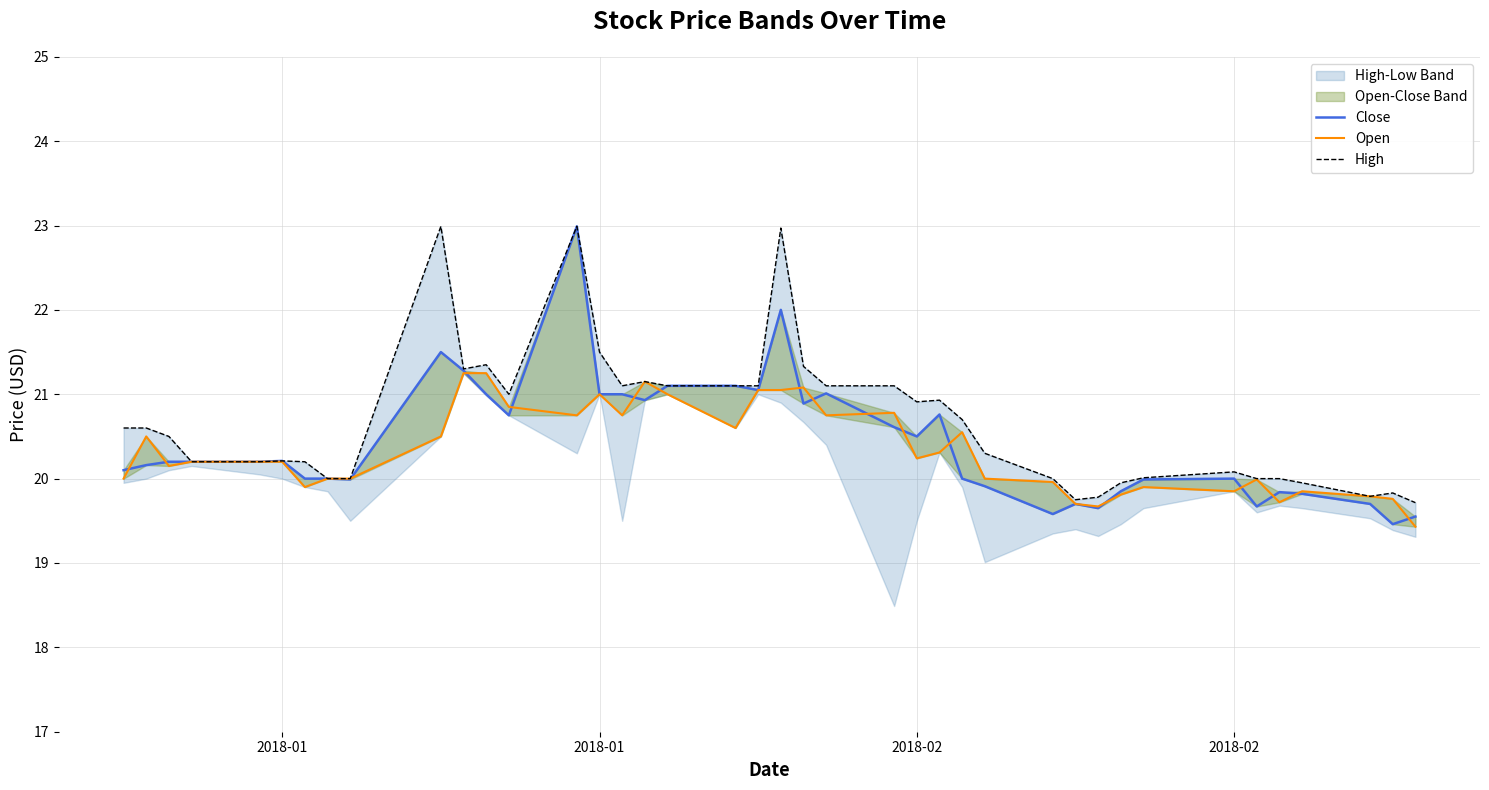

Reading left to right, extract all data points from this chart.

Close: 20.1	20.2	20.2	20.2	20.2	20.2	20.0	20.0	20.0	21.5	21.3	21.0	20.8	23.0	21.0	21.0	20.9	21.1	21.1	21.1	22.0	20.9	21.0	20.6	20.5	20.8	20.0	19.9	19.6	19.7	19.6	19.9	20.0	20.0	19.7	19.8	19.8	19.7	19.5	19.6
Open: 20.0	20.5	20.1	20.2	20.2	20.2	19.9	20.0	20.0	20.5	21.2	21.2	20.9	20.8	21.0	20.8	21.1	21.0	20.6	21.1	21.1	21.1	20.8	20.8	20.2	20.3	20.6	20.0	20.0	19.7	19.7	19.8	19.9	19.9	20.0	19.7	19.9	19.8	19.8	19.4
High: 20.6	20.6	20.5	20.2	20.2	20.2	20.2	20.0	20.0	23.0	21.3	21.4	21.0	23.0	21.5	21.1	21.1	21.1	21.1	21.1	23.0	21.3	21.1	21.1	20.9	20.9	20.7	20.3	20.0	19.8	19.8	19.9	20.0	20.1	20.0	20.0	19.9	19.8	19.8	19.7